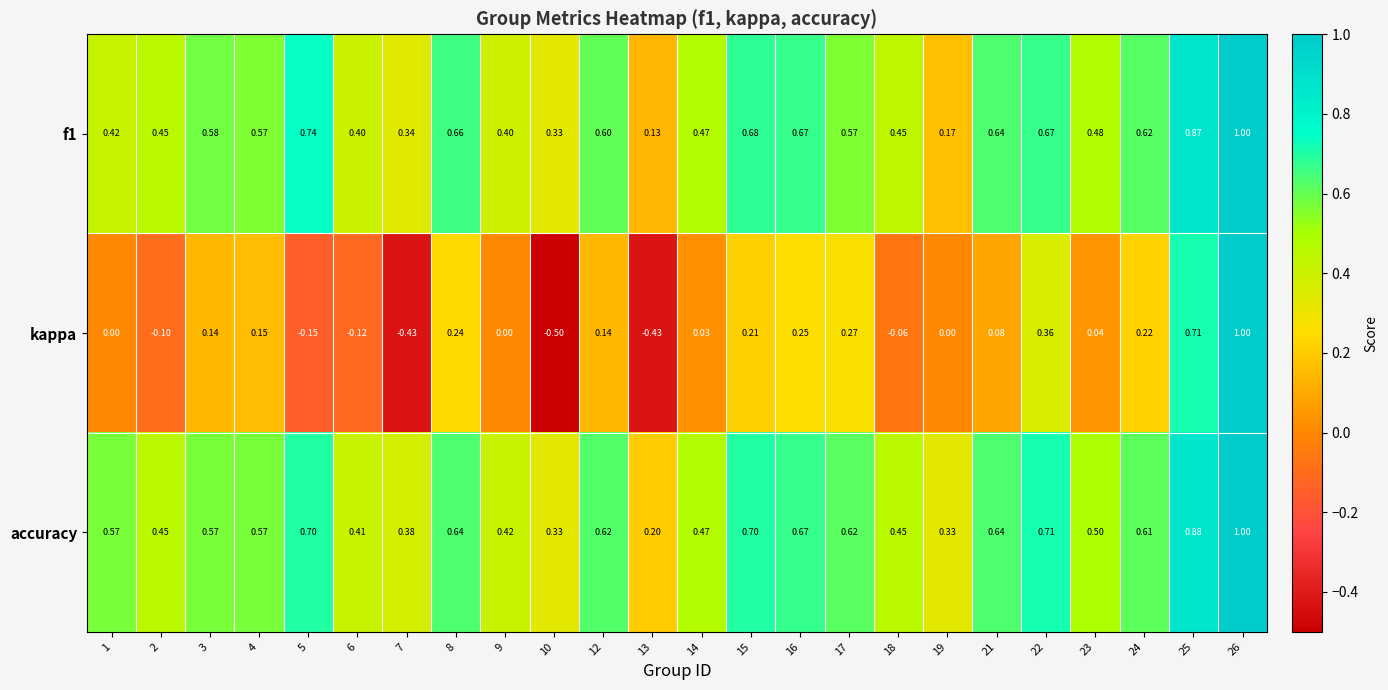

Rank the series at 22 from highest to lowest value.

accuracy, f1, kappa